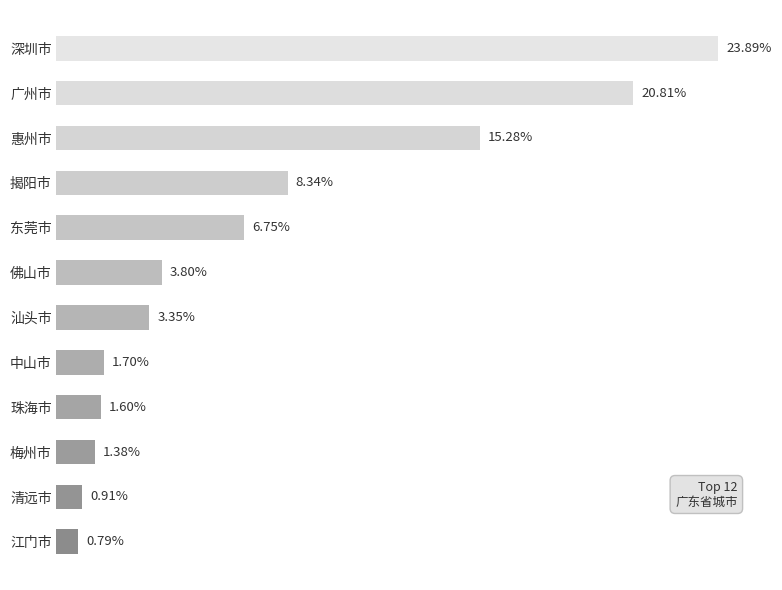

Where is the data nearest to the value 12?

惠州市